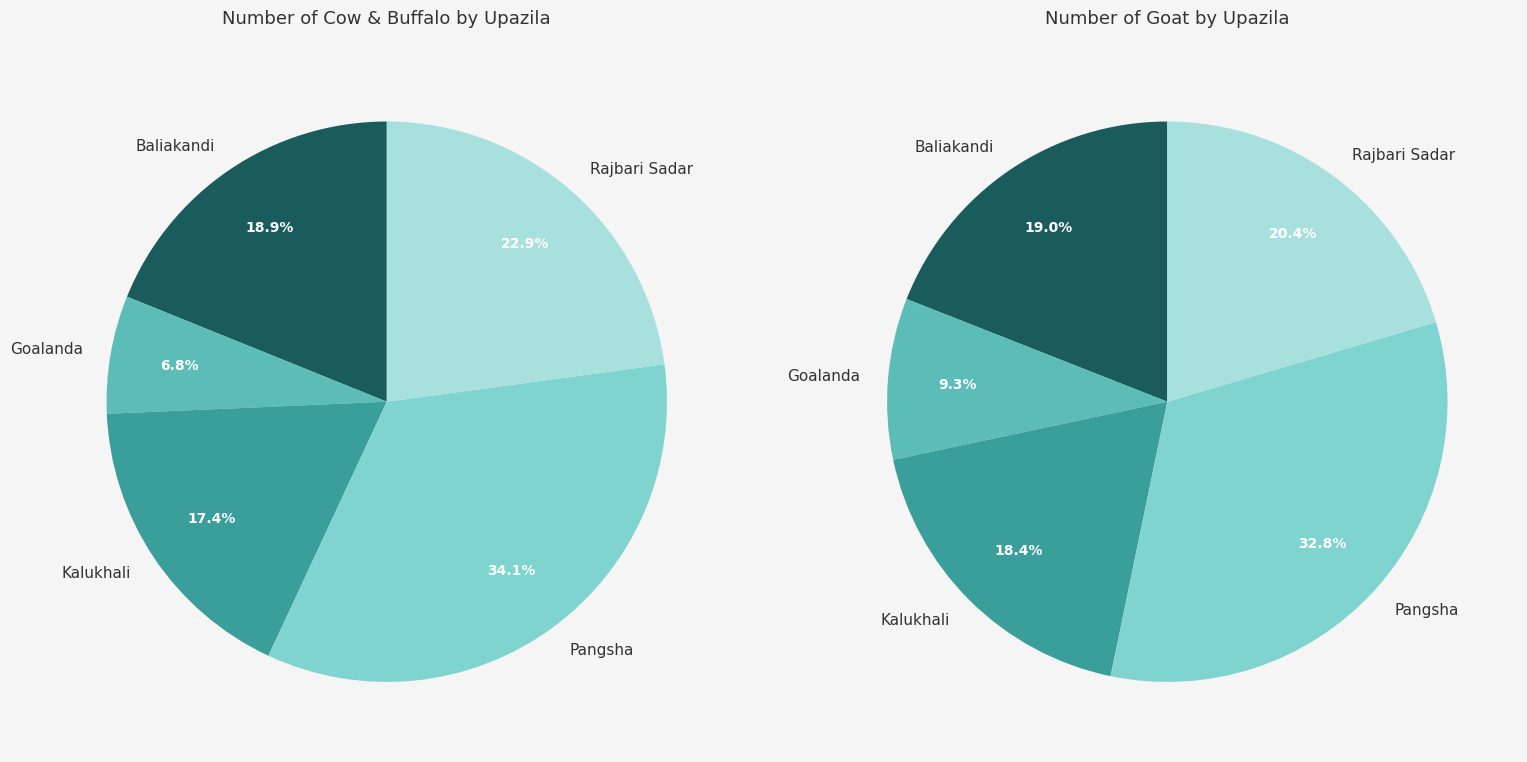

To the nearest percent, what percentage of the pie is goat?

9%